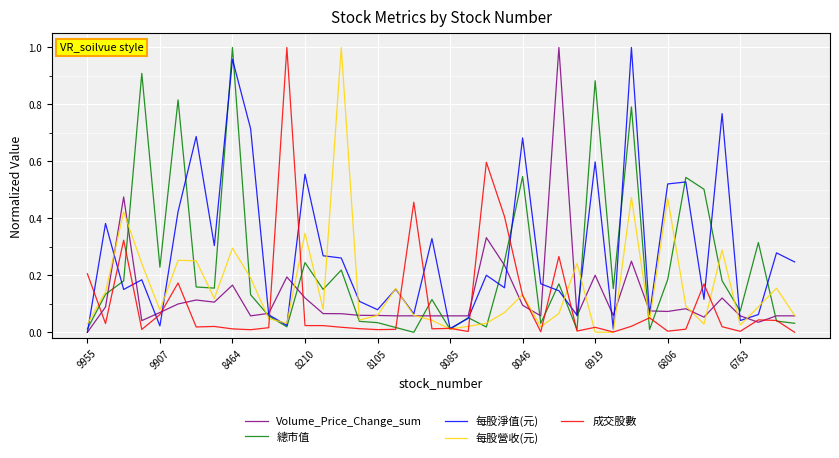

Which series has the largest total across all categories?

每股淨值(元)